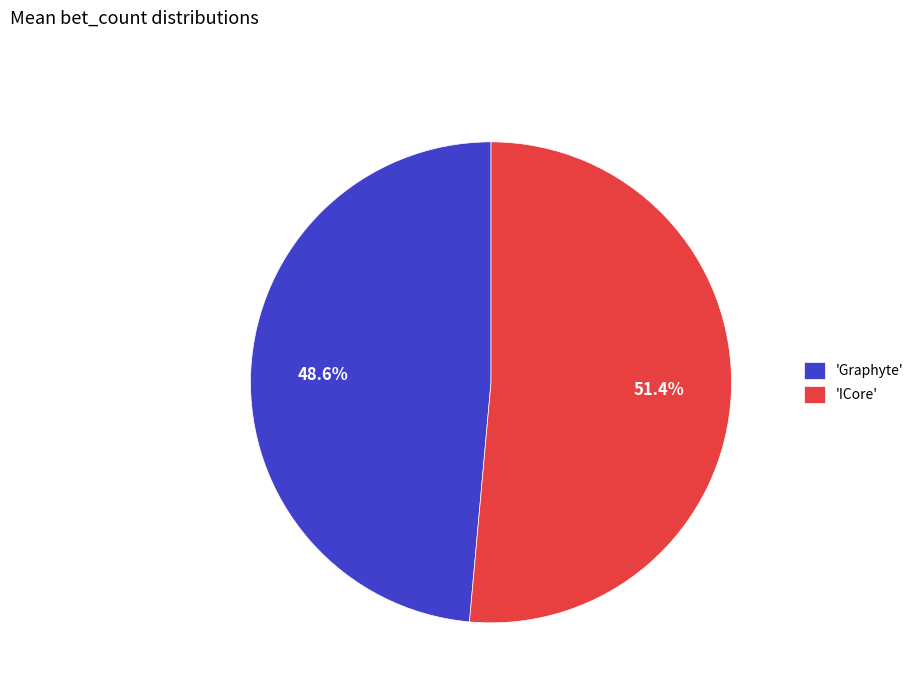

Is there a majority slice in this chart?

Yes